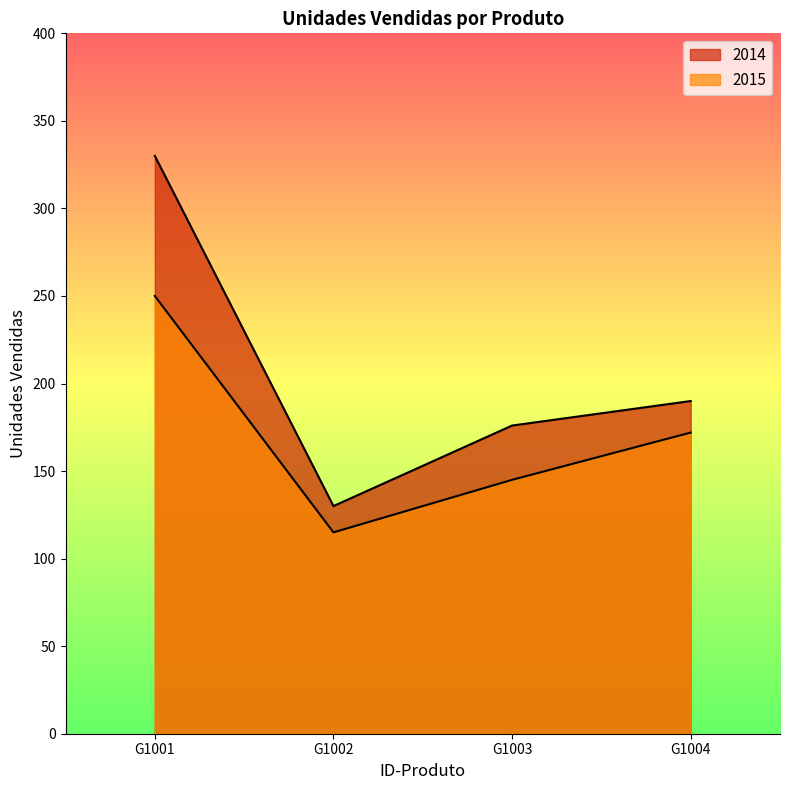

What is the average value of the 2015 series?

170